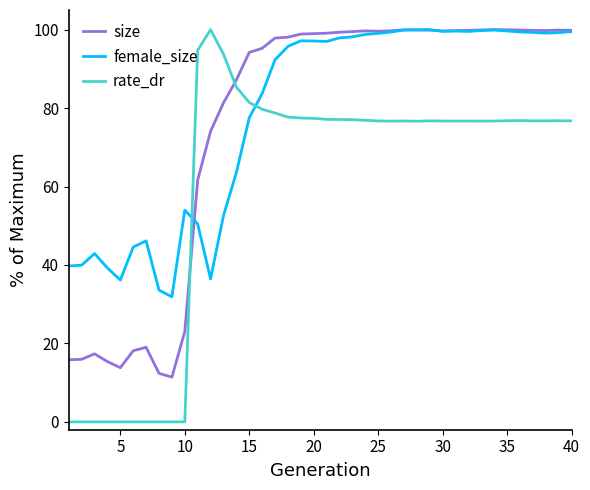

What is the maximum value for rate_dr?

100.0